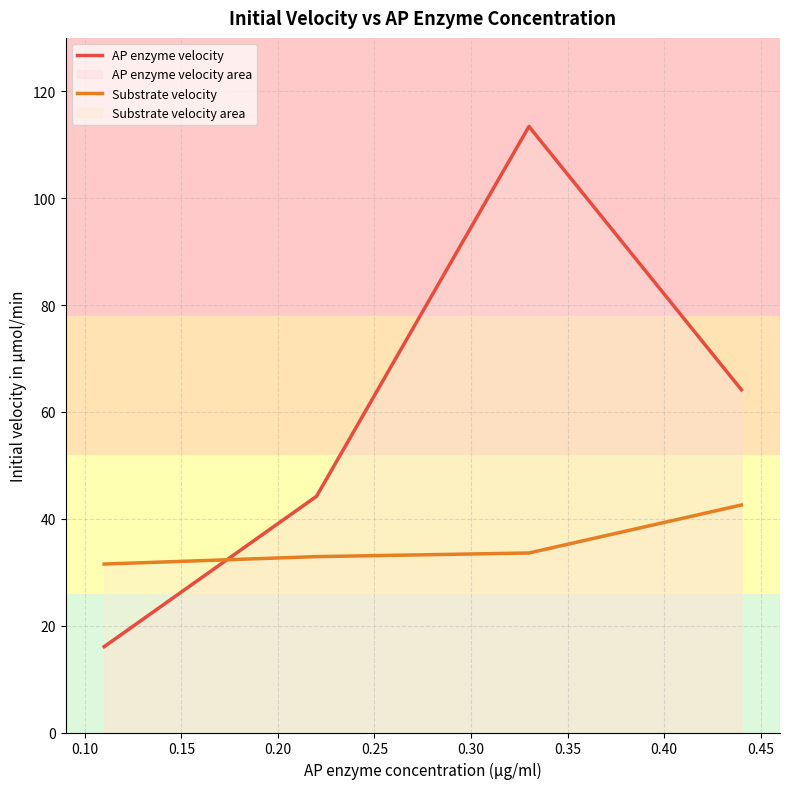

Does the chart have visible grid lines?

Yes